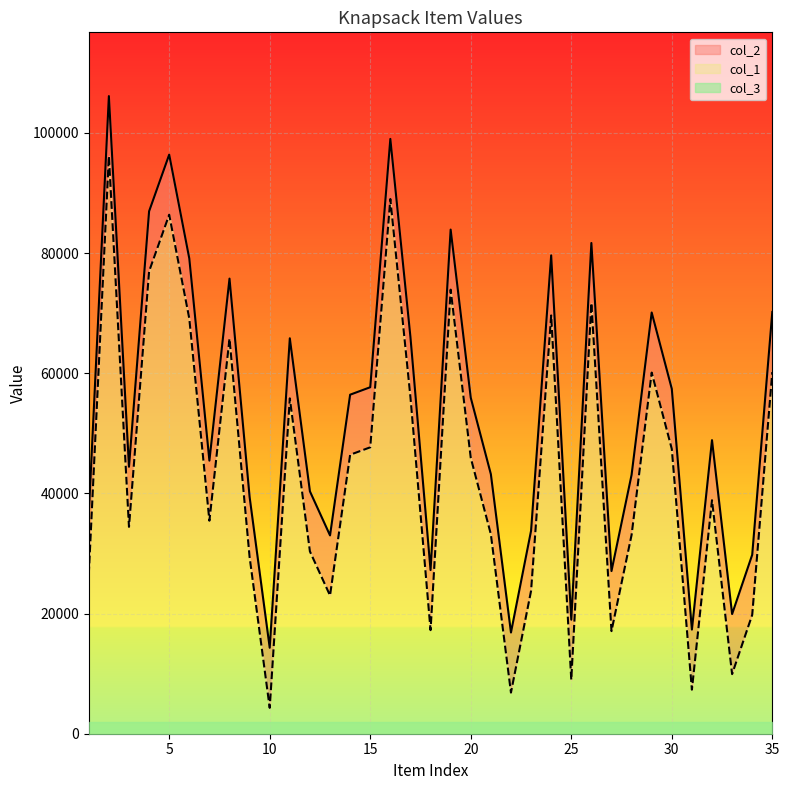

What value does the col_1 series have at 7, to the nearest 50?

45450